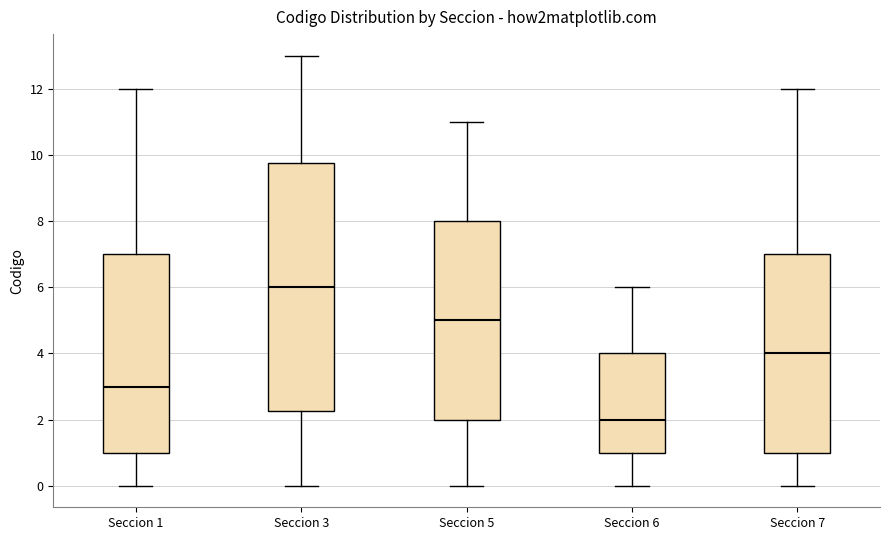

Reading left to right, transcribe this box plot: for each box, give where its median line is, the range the box spans, and where its two whiskers end, as read against the y-axis. The values are not printed on the chart, so give them approximately, as read against the axis.

Seccion 1: median 3.0, box 1.0 to 7.0, whiskers 0.0 to 12.0
Seccion 3: median 6.0, box 2.2 to 9.8, whiskers 0.0 to 13.0
Seccion 5: median 5.0, box 2.0 to 8.0, whiskers 0.0 to 11.0
Seccion 6: median 2.0, box 1.0 to 4.0, whiskers 0.0 to 6.0
Seccion 7: median 4.0, box 1.0 to 7.0, whiskers 0.0 to 12.0